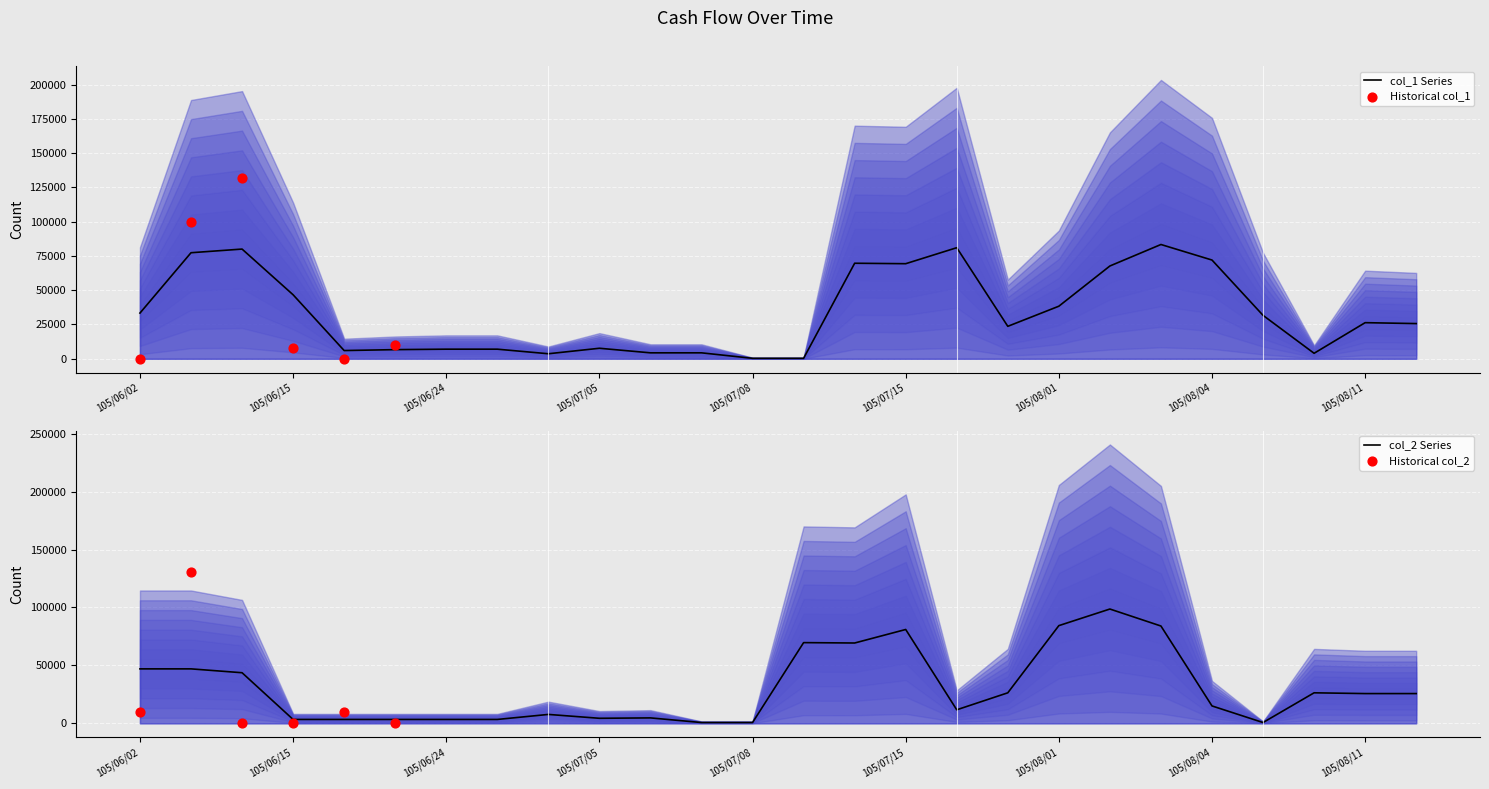

At how many categories does at least one series exceed 131455?

4